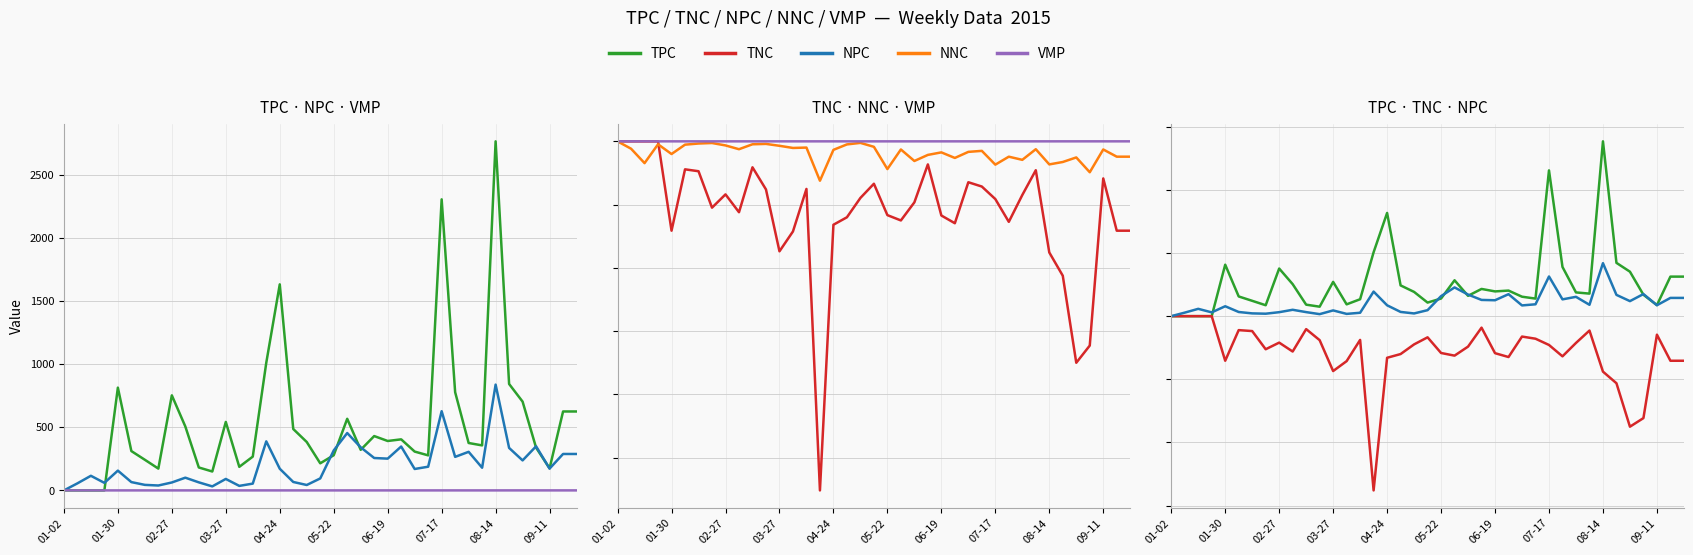

Between 15 and 37, which series saw the biggest shift?

TNC